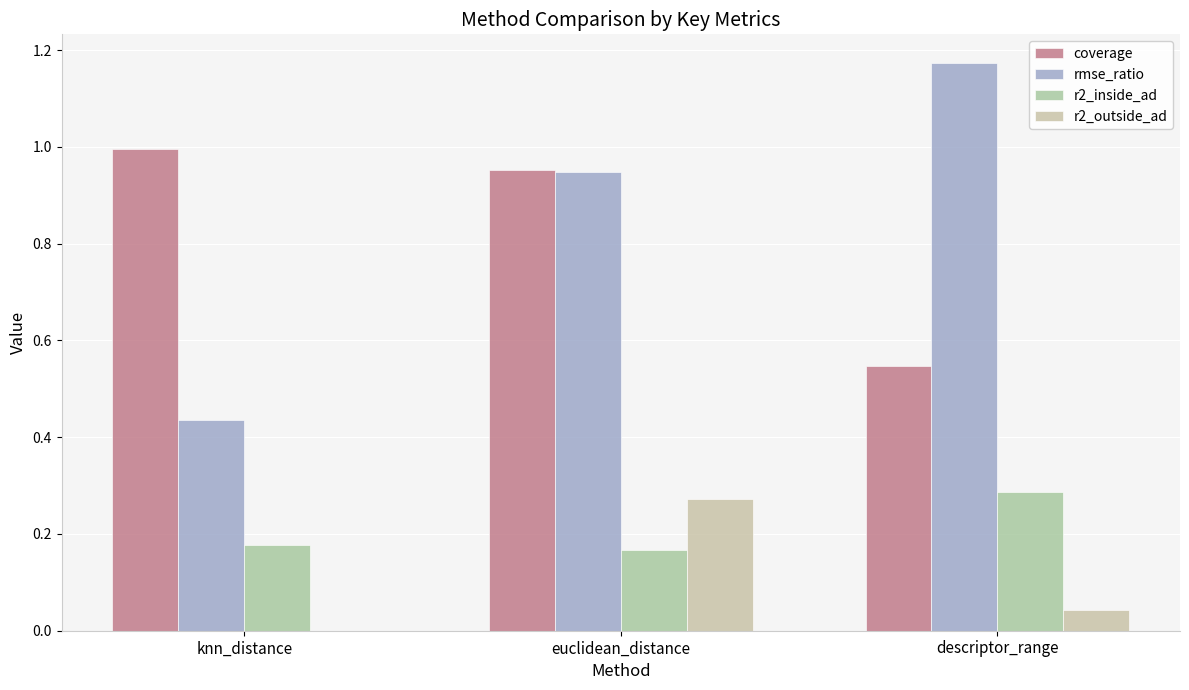

True or false: rmse_ratio has a value of 1.2 at descriptor_range.

True